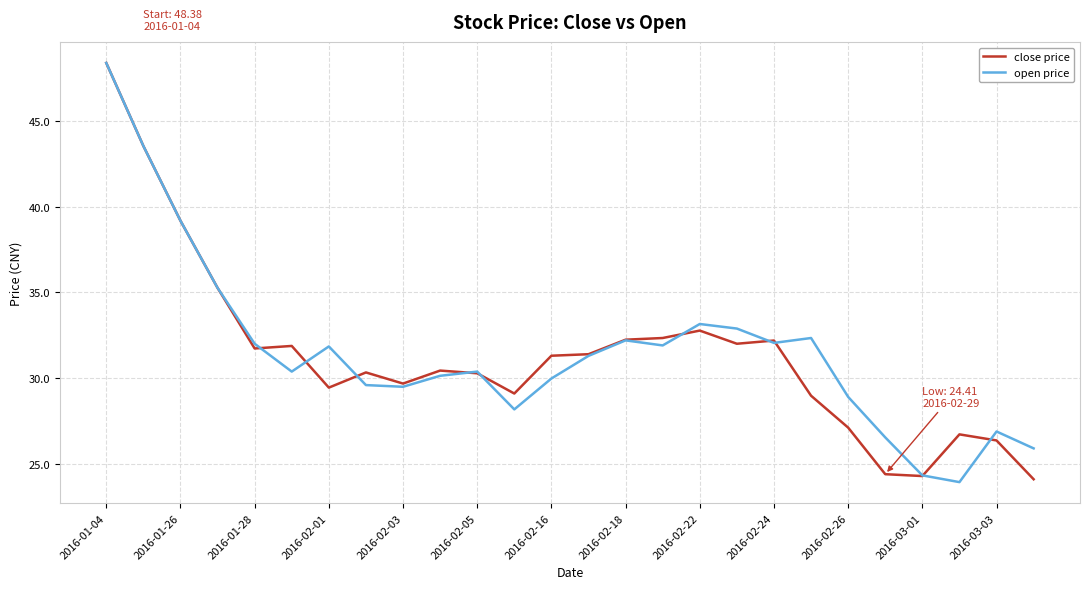

What is the maximum value shown in the chart?

48.4